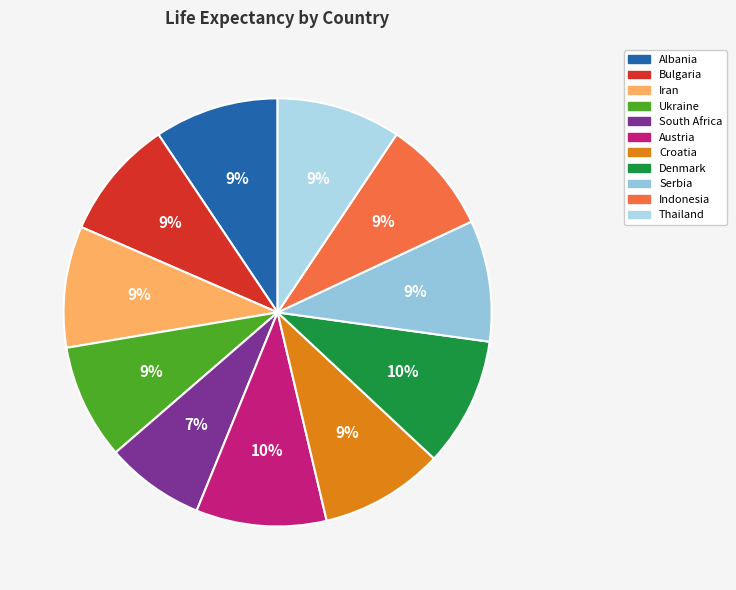

Which category has the smallest portion of the pie?

South Africa